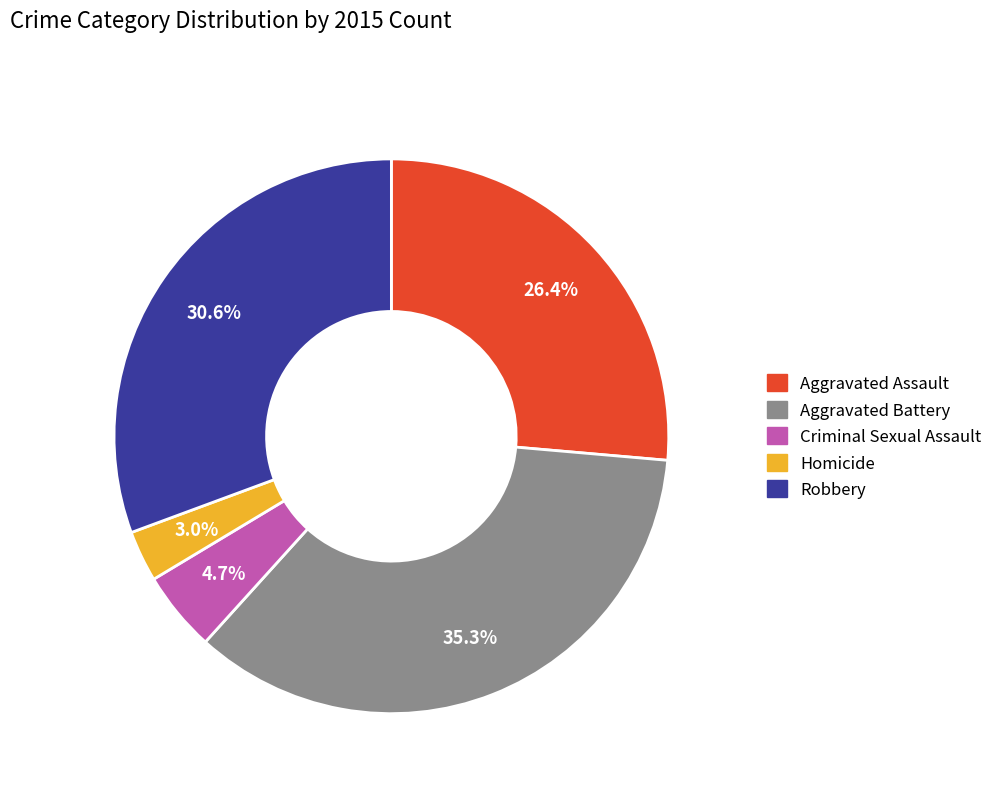

Which has a higher value, Criminal Sexual Assault or Aggravated Assault?

Aggravated Assault